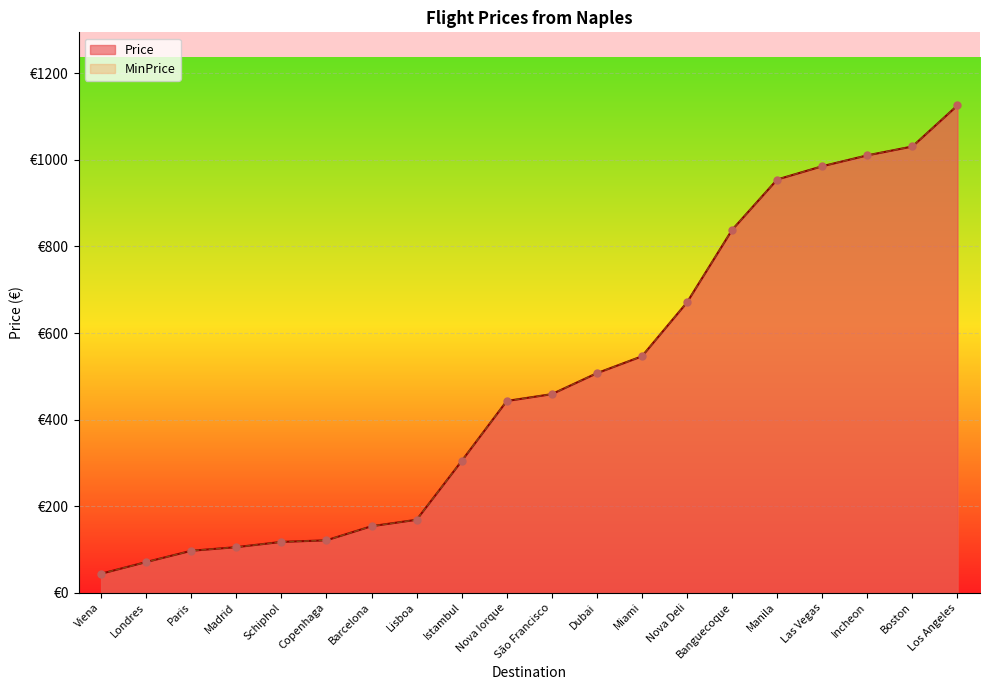

What are all the series names shown in the legend?

Price, MinPrice